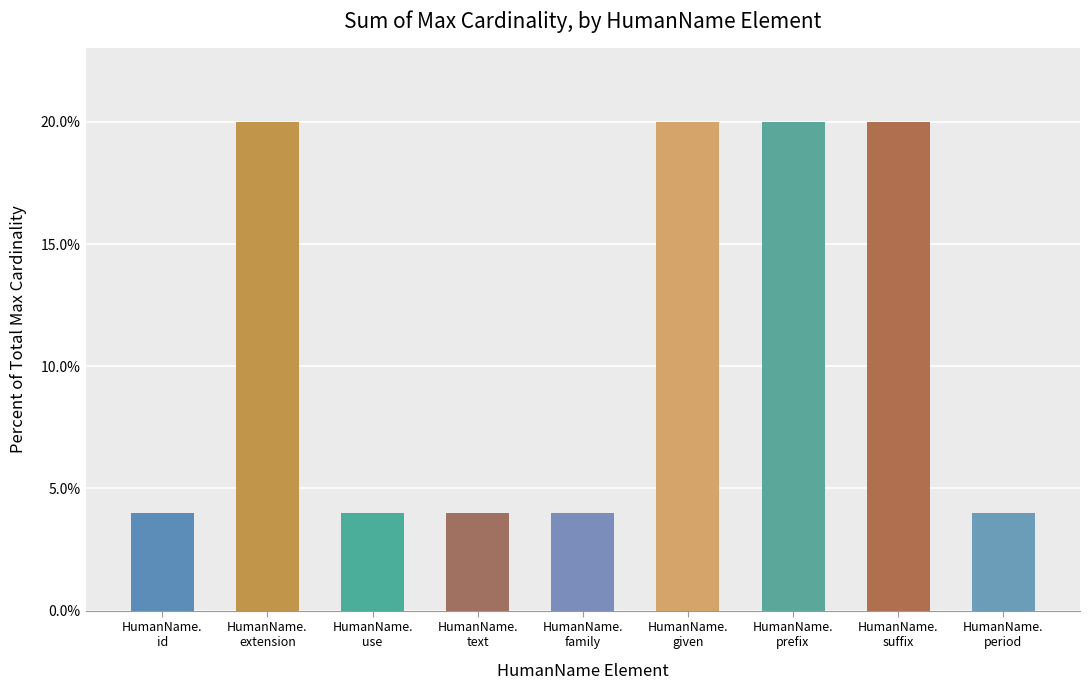

Between HumanName.
given and HumanName.
text, which is larger?

HumanName.
given